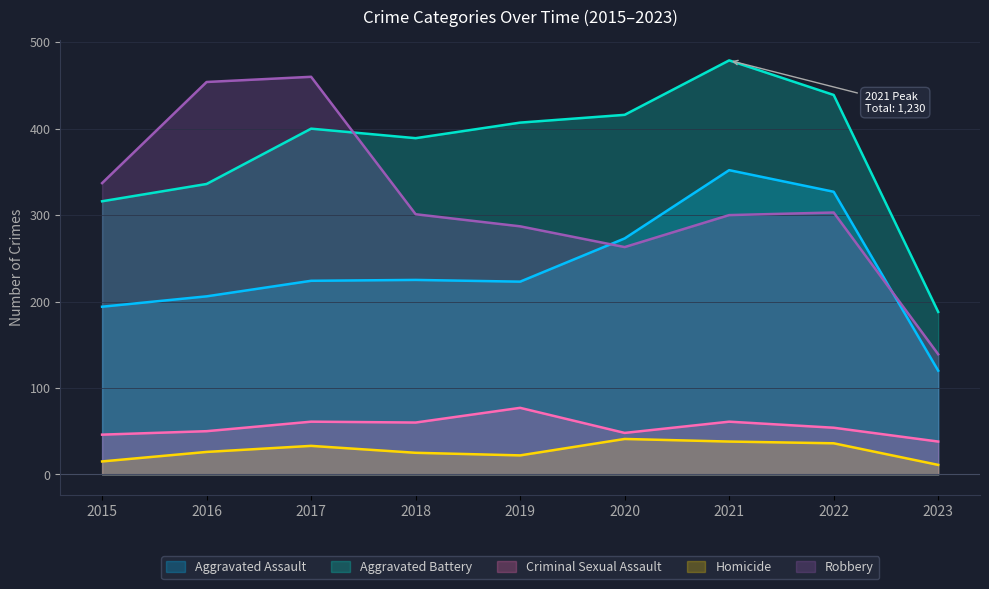

At which label does Criminal Sexual Assault first exceed 54?

2017